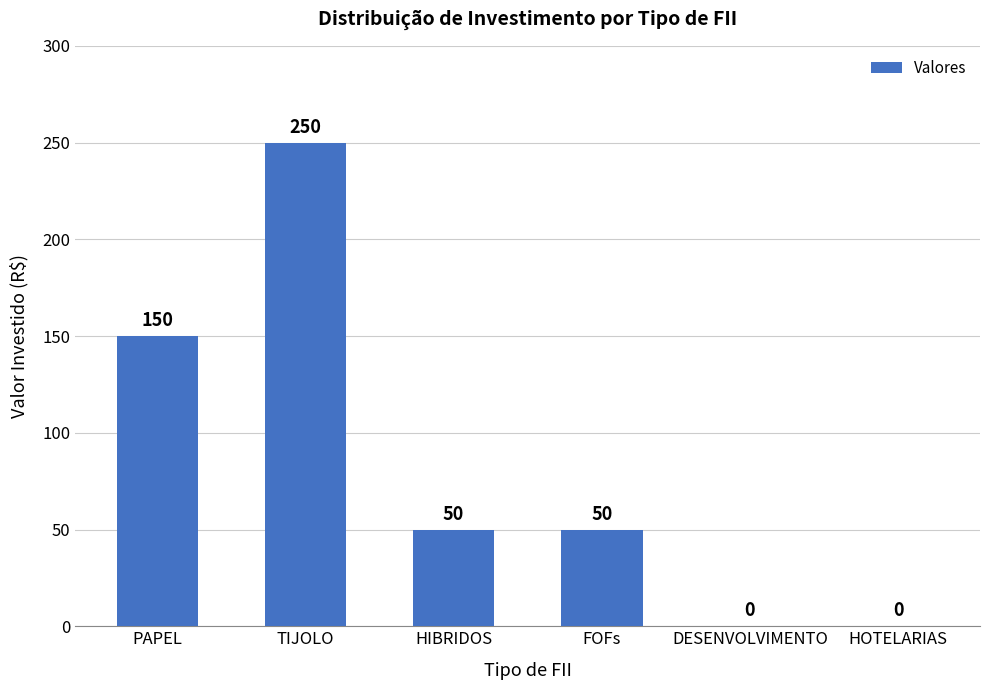

True or false: the data shows 82 at HOTELARIAS.

False